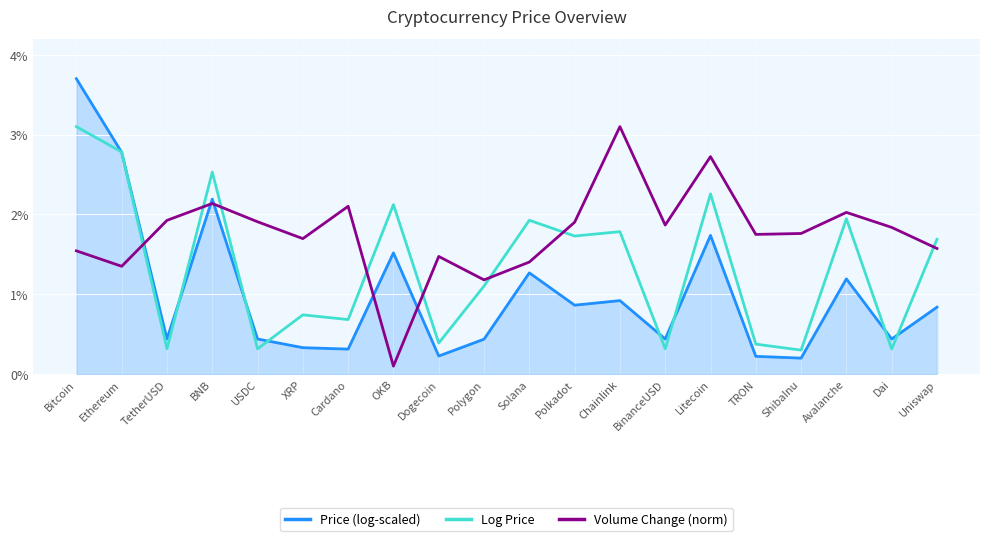

Which series changed the most between Cardano and Litecoin?

Log Price